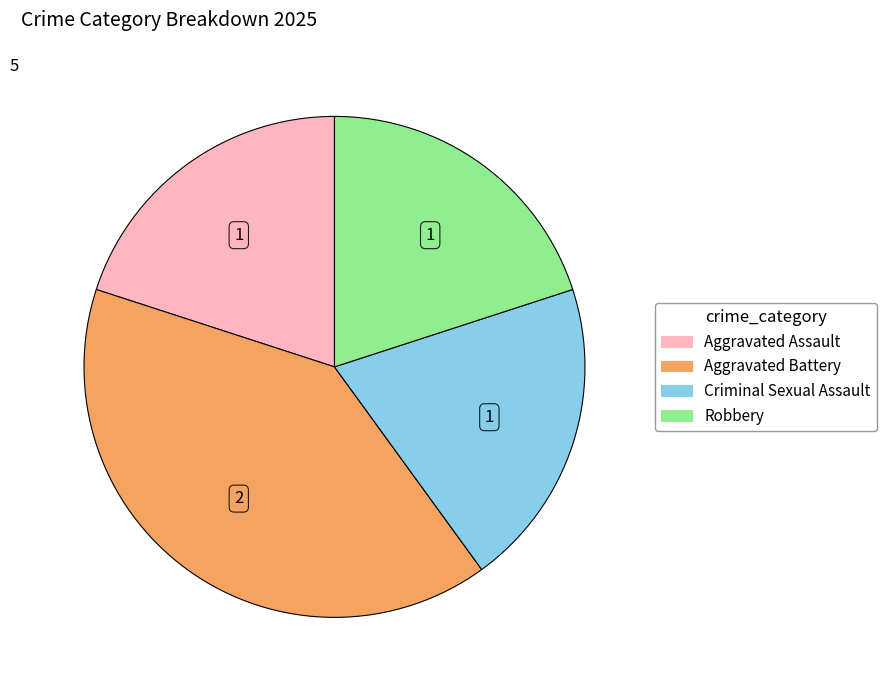

Is the sum of Criminal Sexual Assault and Aggravated Assault greater than half?

No